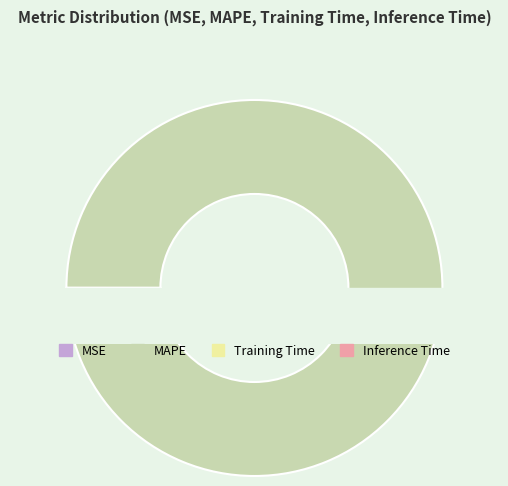

What is the change in value from MAPE to Inference Time?

-547.9